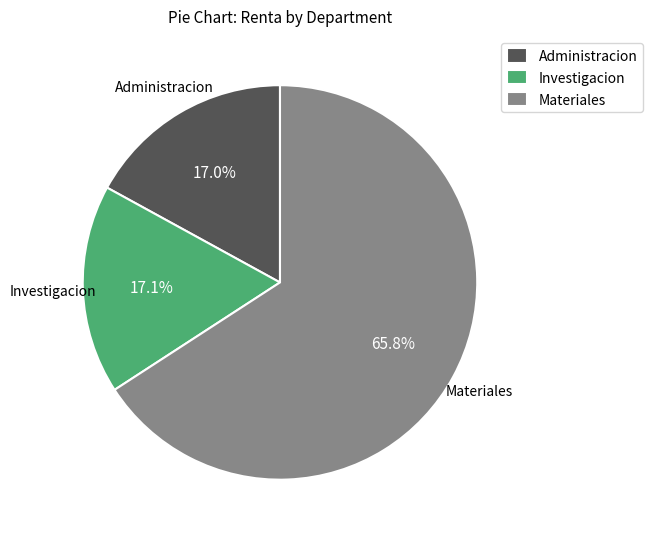

To the nearest percent, what percentage of the pie is Investigacion?

17%